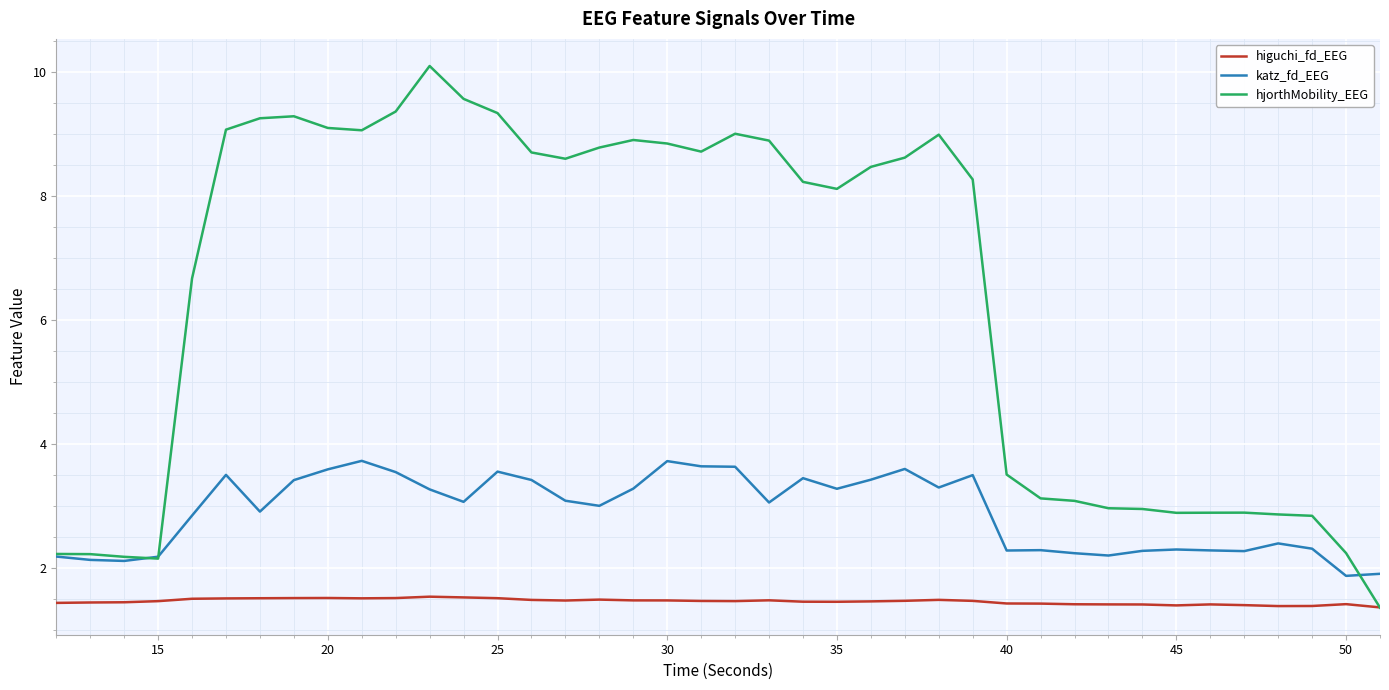

Rank the series by their maximum value, from highest to lowest.

hjorthMobility_EEG, katz_fd_EEG, higuchi_fd_EEG